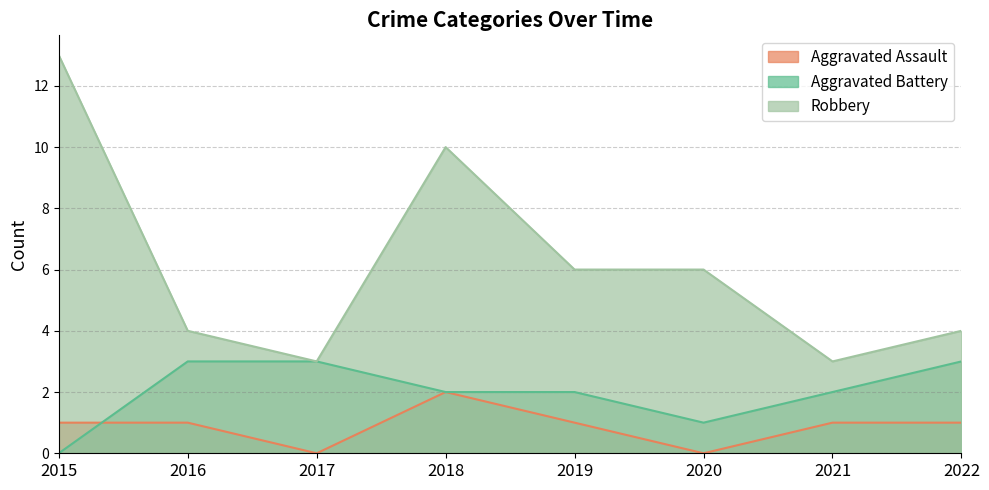

What is the value of the Aggravated Battery point at the 6th from the left?

1